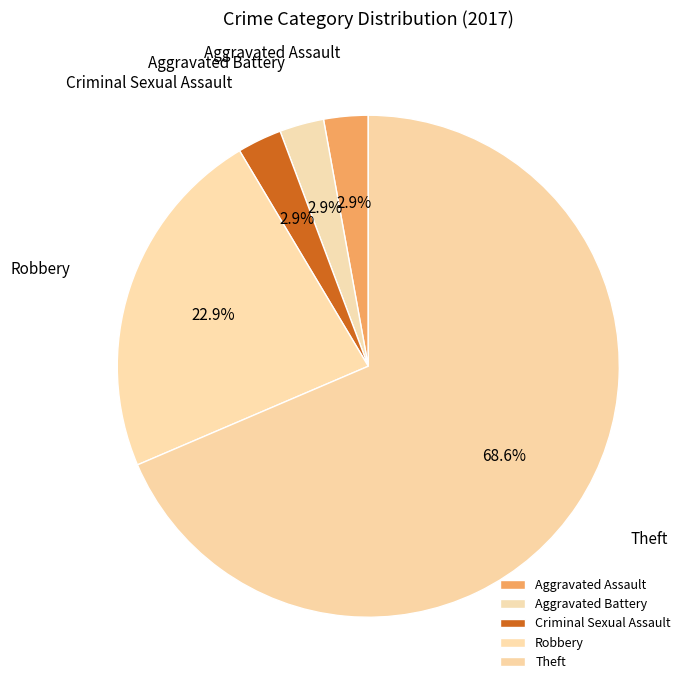

True or false: Robbery accounts for 35% of the total.

False